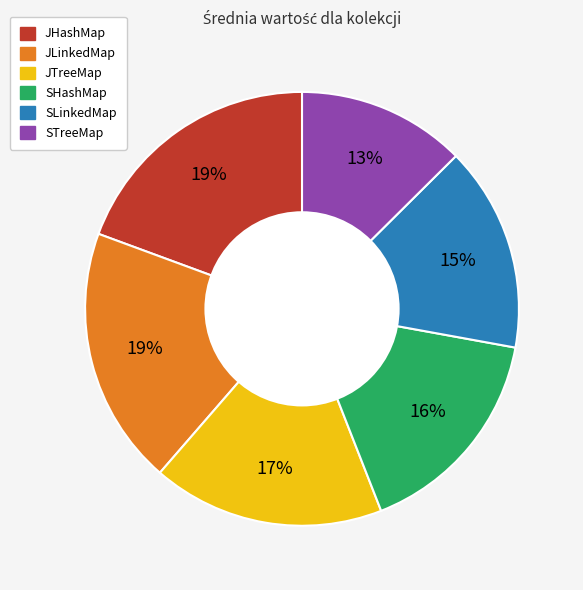

Is it true that JLinkedMap is 26% of the pie?

False